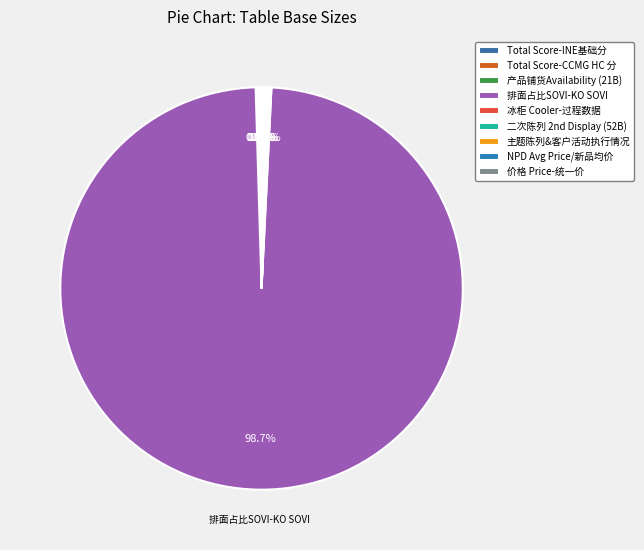

Count the number of slices in the pie.

9